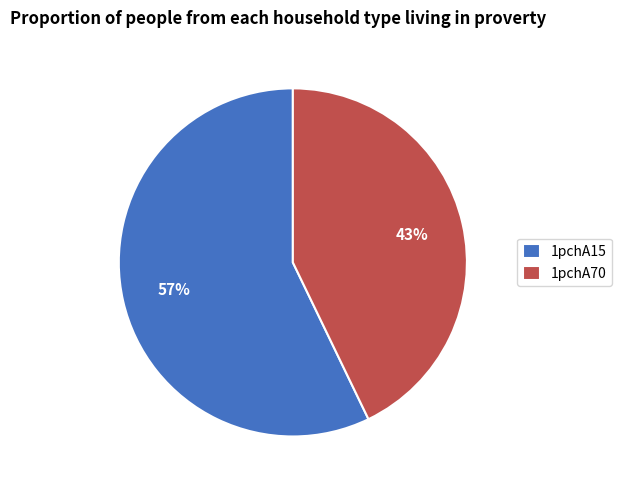

Is it true that 1pchA15 is 70% of the pie?

False